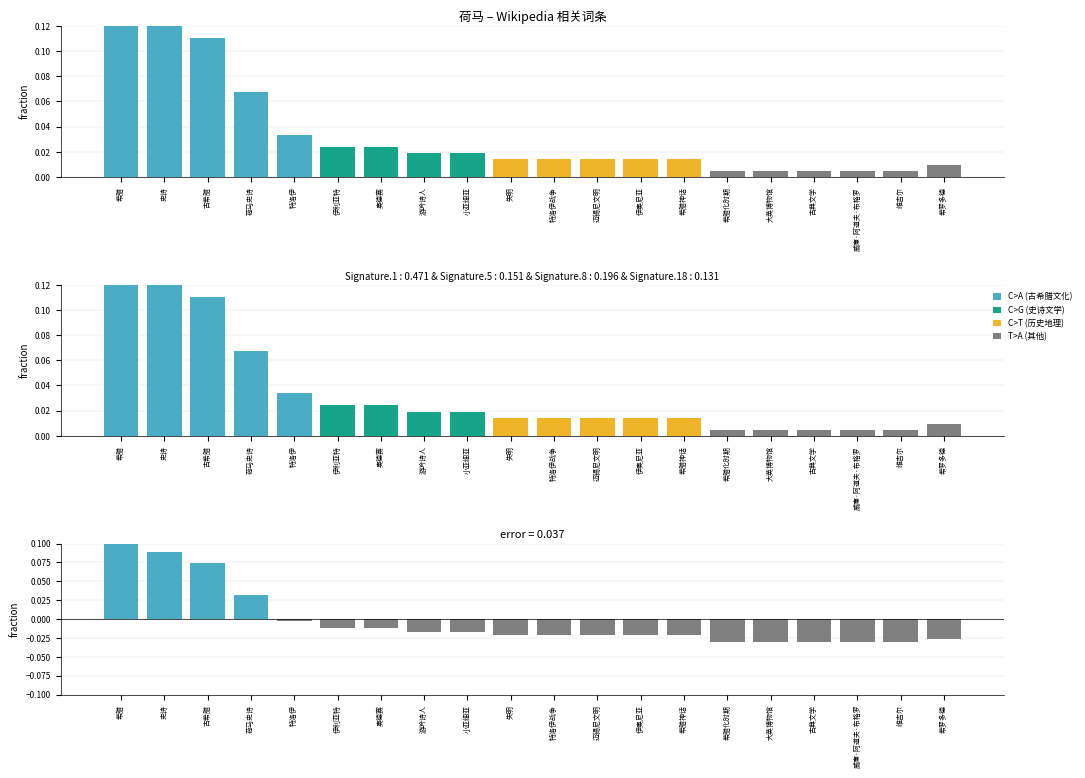

Between 奥德赛 and 维吉尔, which series saw the biggest shift?

荷马